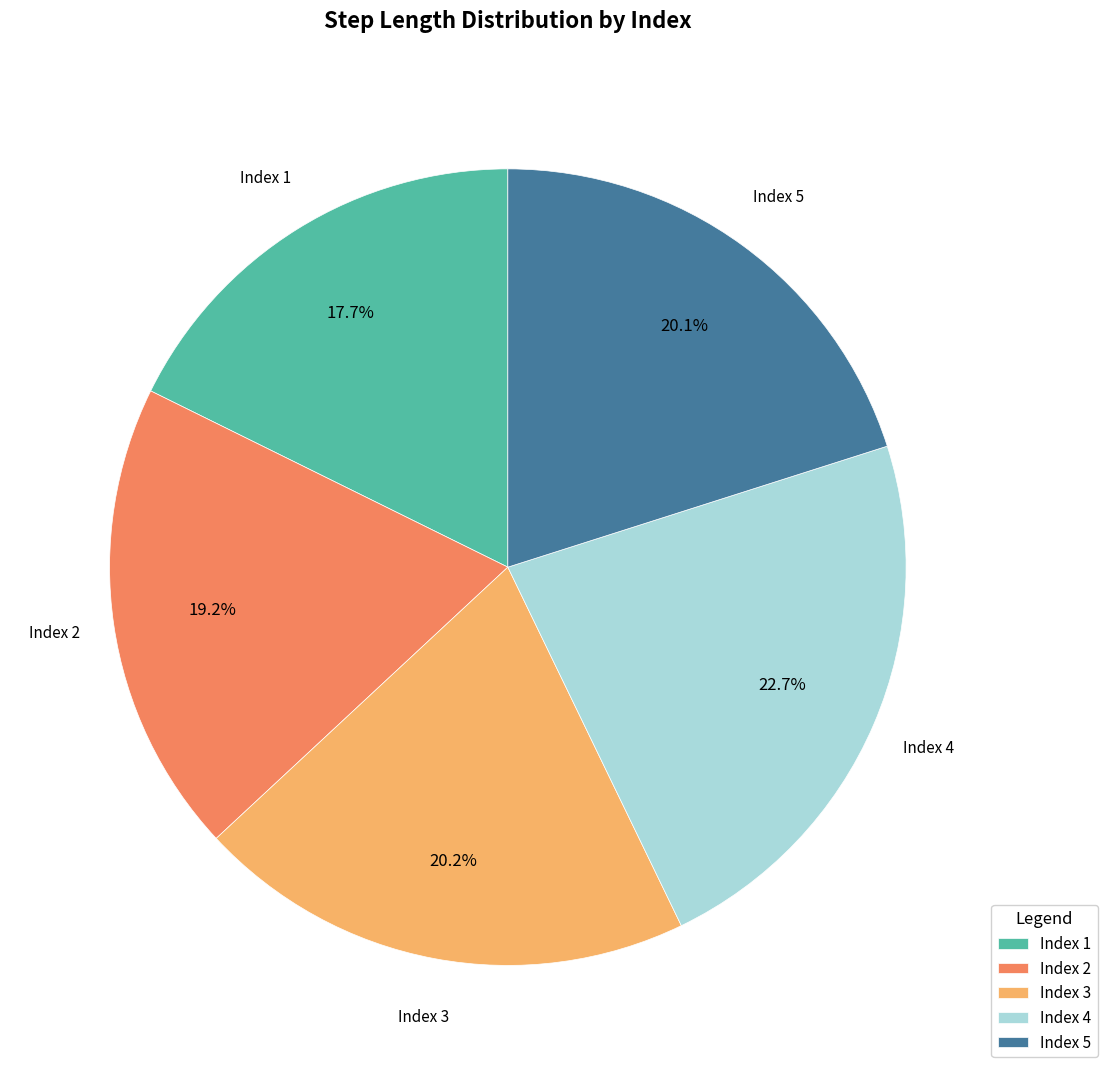

Which slice is the smallest?

Index 1